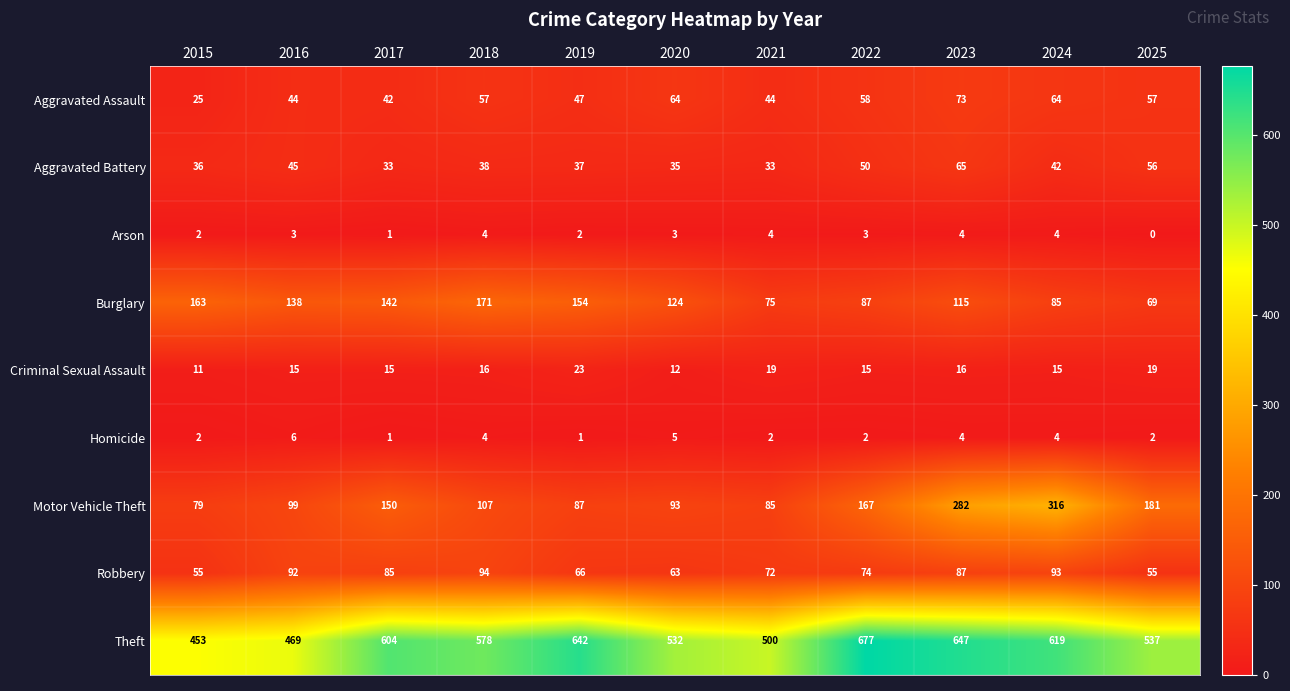

What is the approximate value of Robbery at 2015?

55